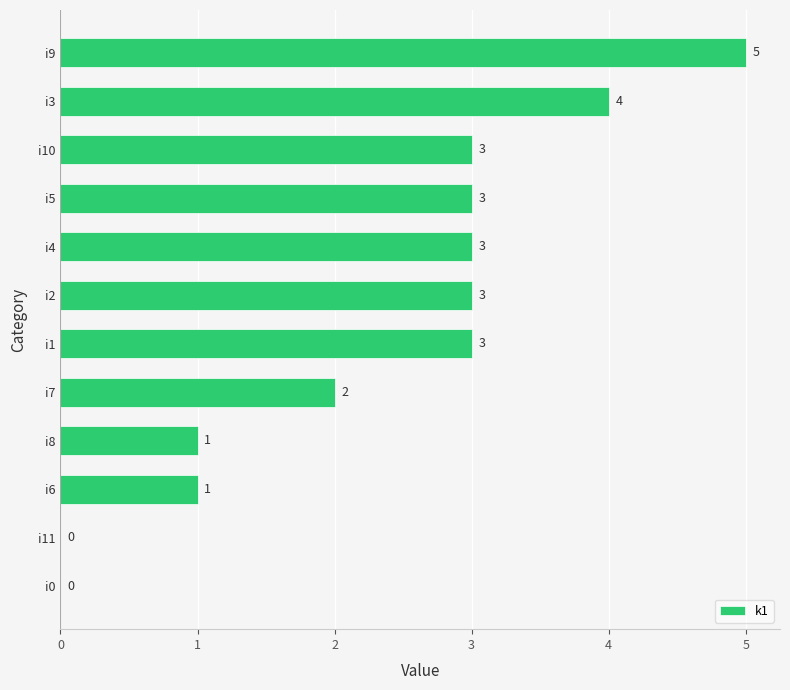

The chart shows a value of 3 at i7. True or false?

False